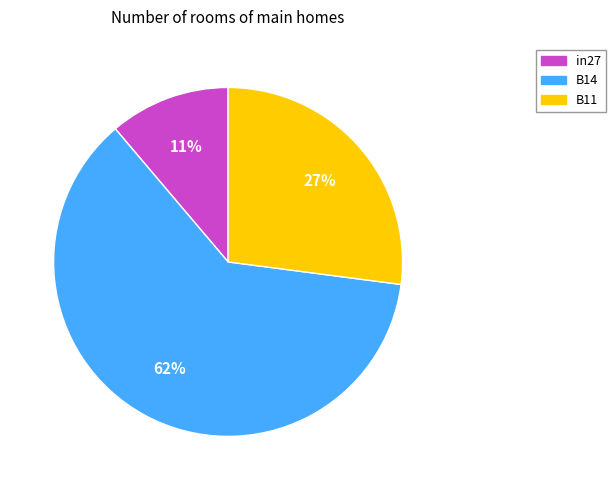

True or false: B11 accounts for 12% of the total.

False